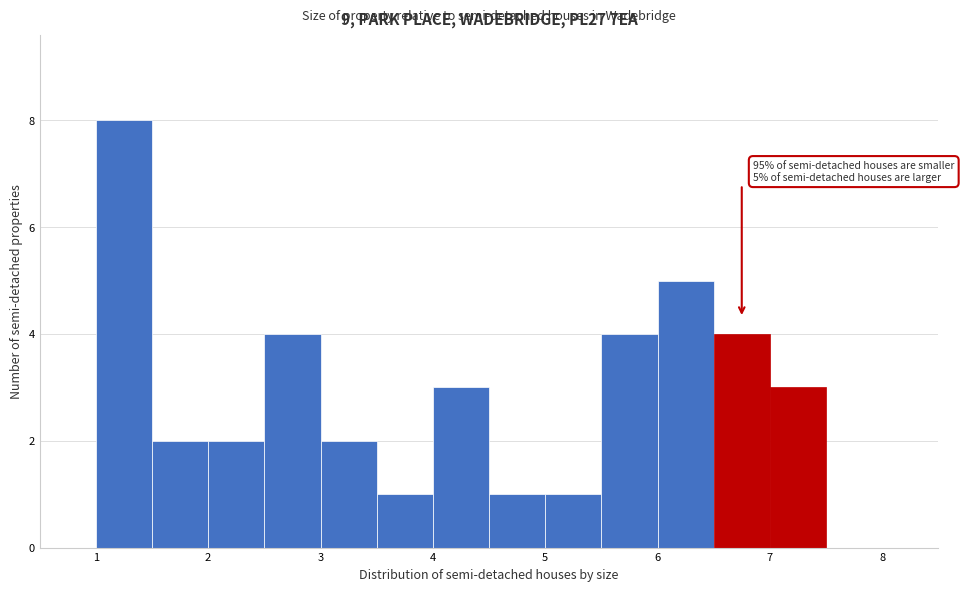

Which range on the x-axis has the tallest bar?

1.0 to 1.5